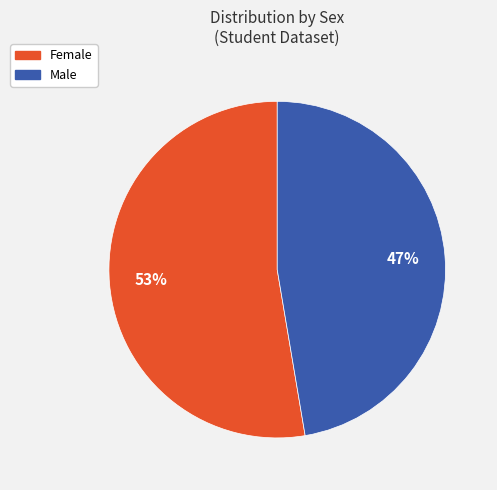

How many slices are in this pie chart?

2